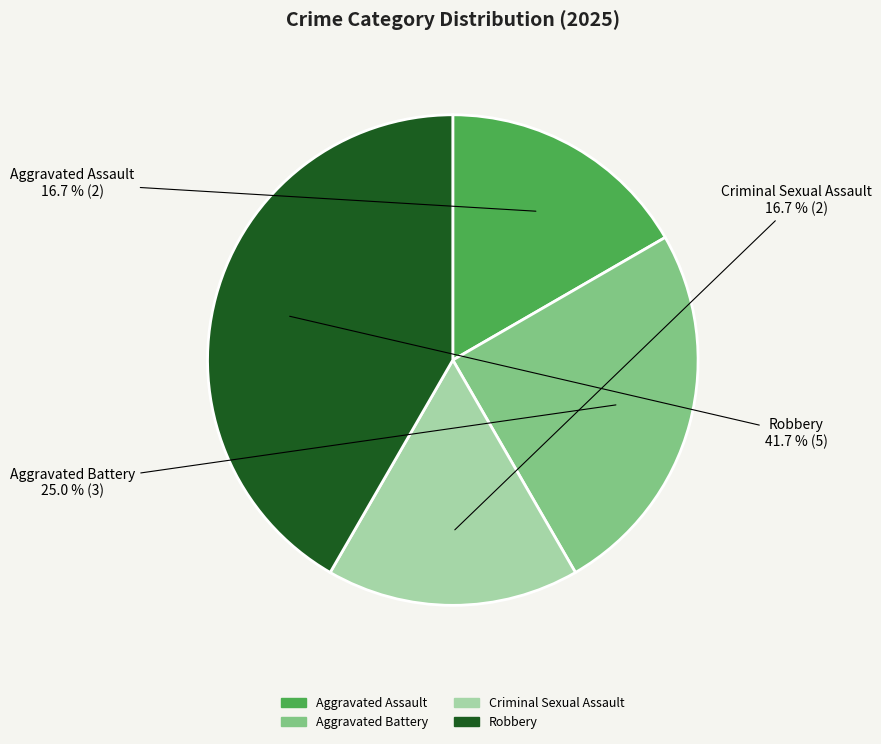

Is Criminal Sexual Assault the majority of the pie?

No